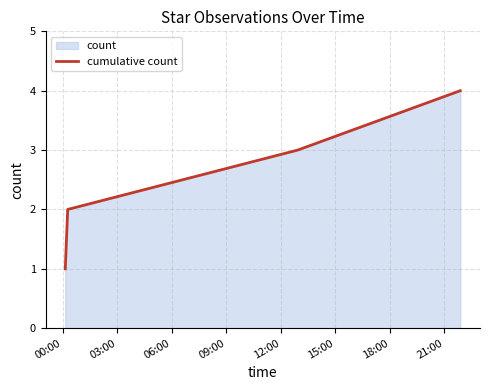

What is the sum of all values?

10